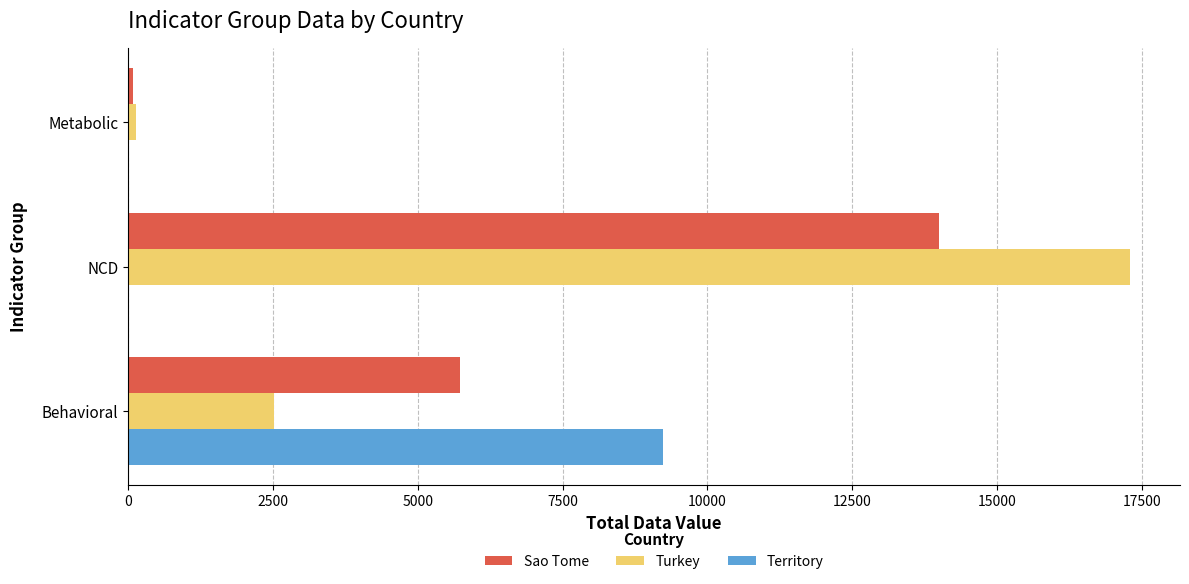

Between NCD and Metabolic, which series saw the biggest shift?

Turkey